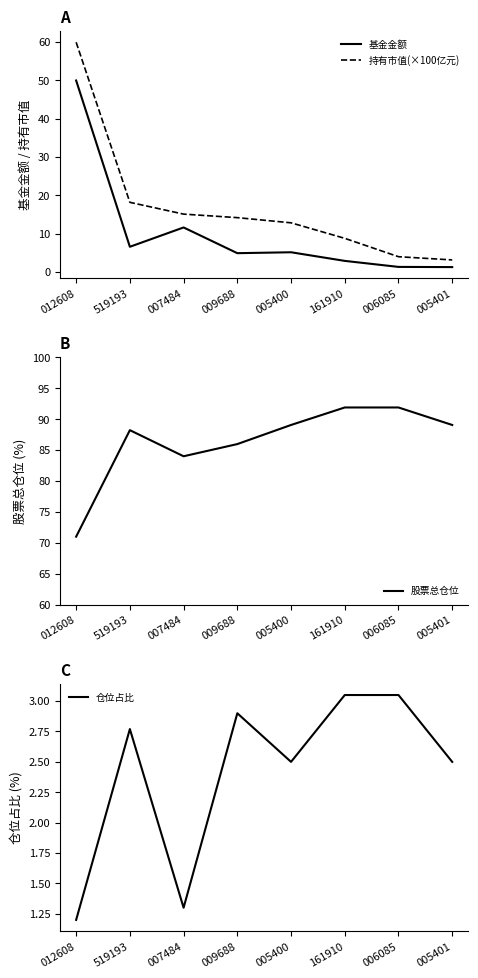

List the labels in order of 仓位占比 value, largest first.

161910, 006085, 009688, 519193, 005400, 005401, 007484, 012608